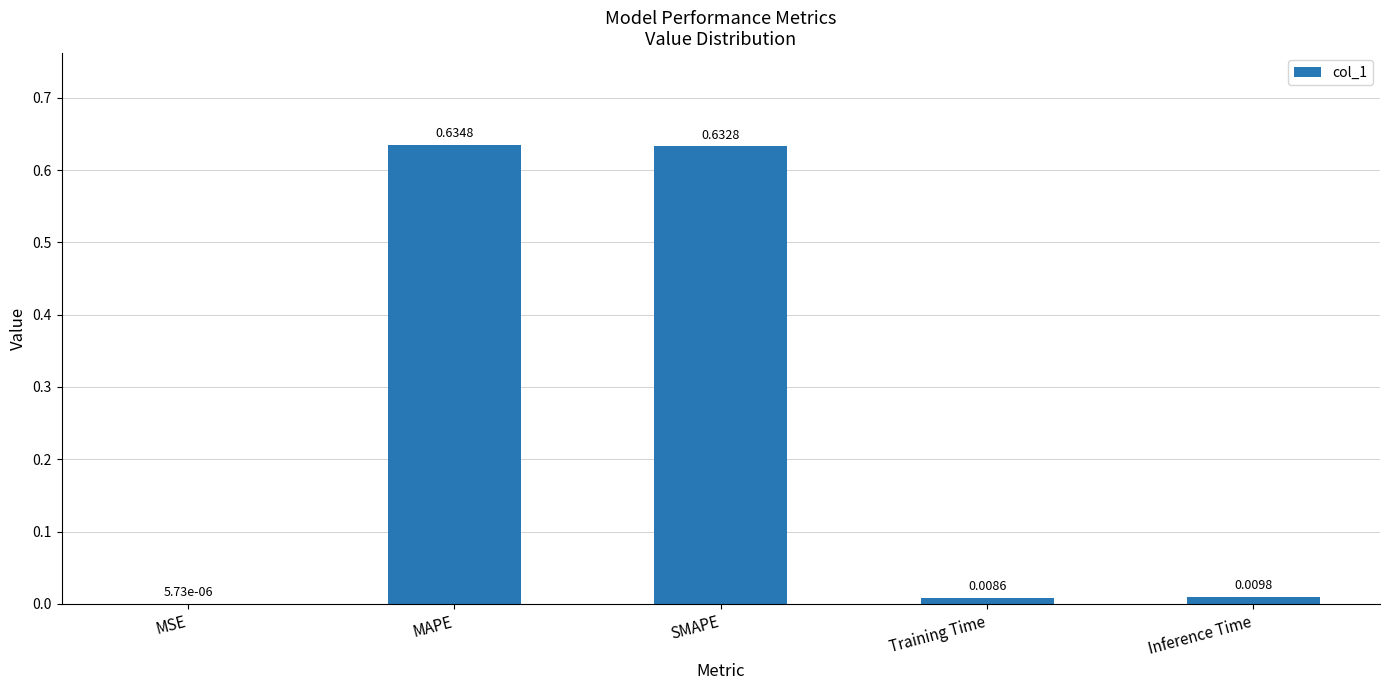

Are the bars horizontal?

No